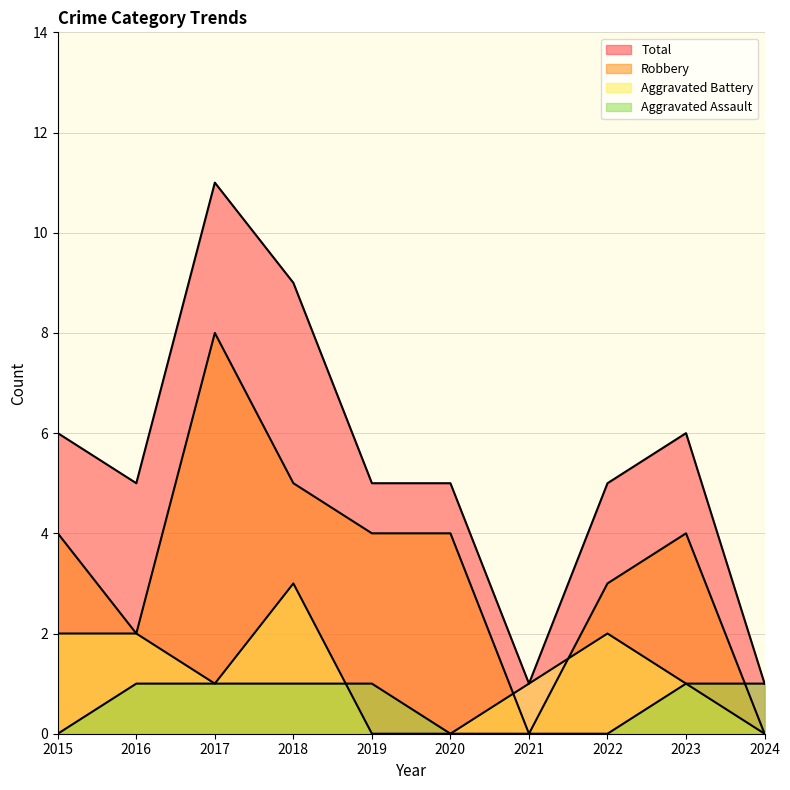

What is the spread (max minus min) of values at 2022?

5